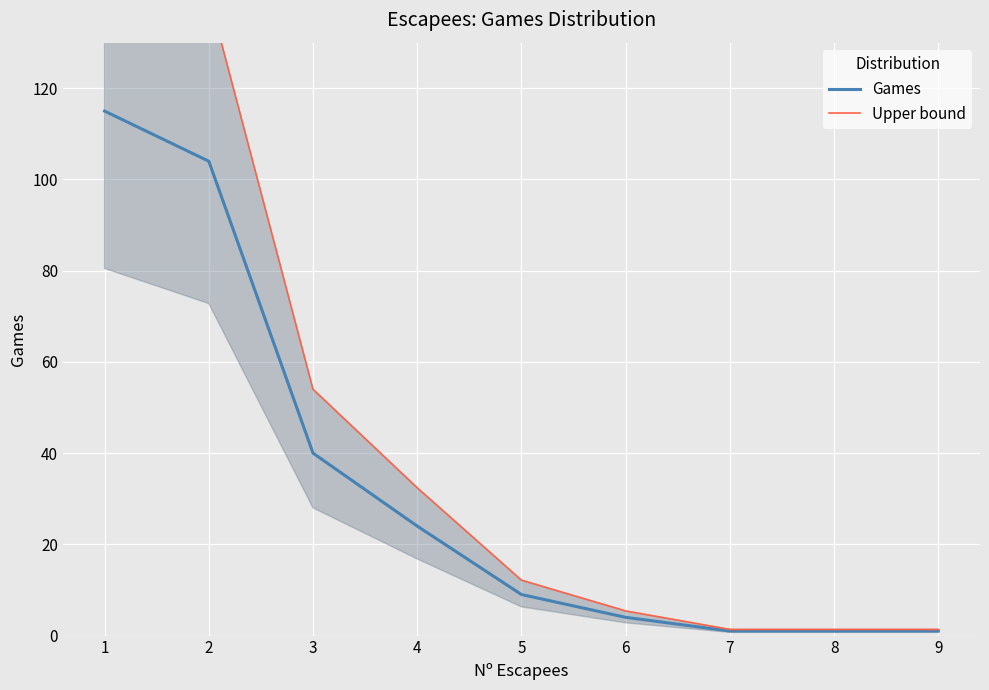

What is the difference between the highest and lowest values at 2?

36.4